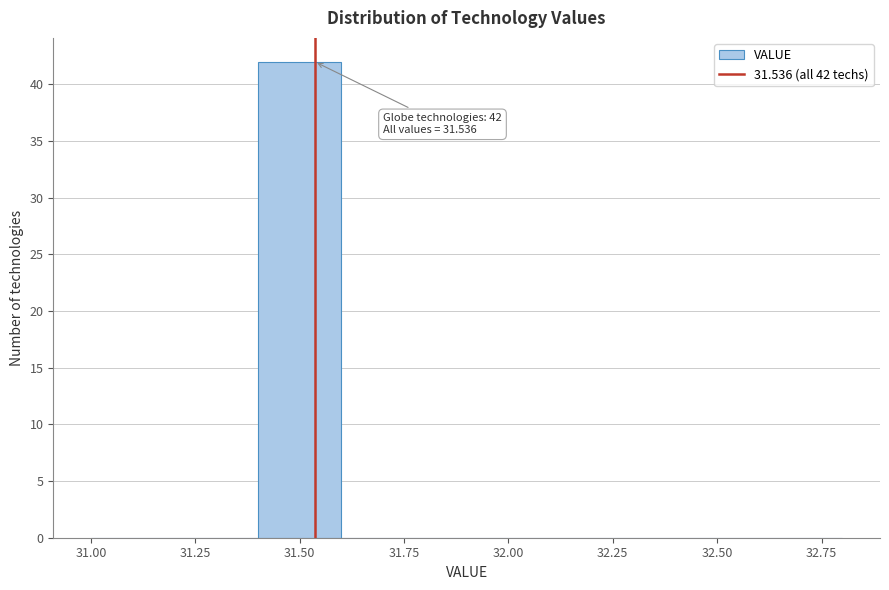

Which range on the x-axis has the tallest bar?

31.4 to 31.6